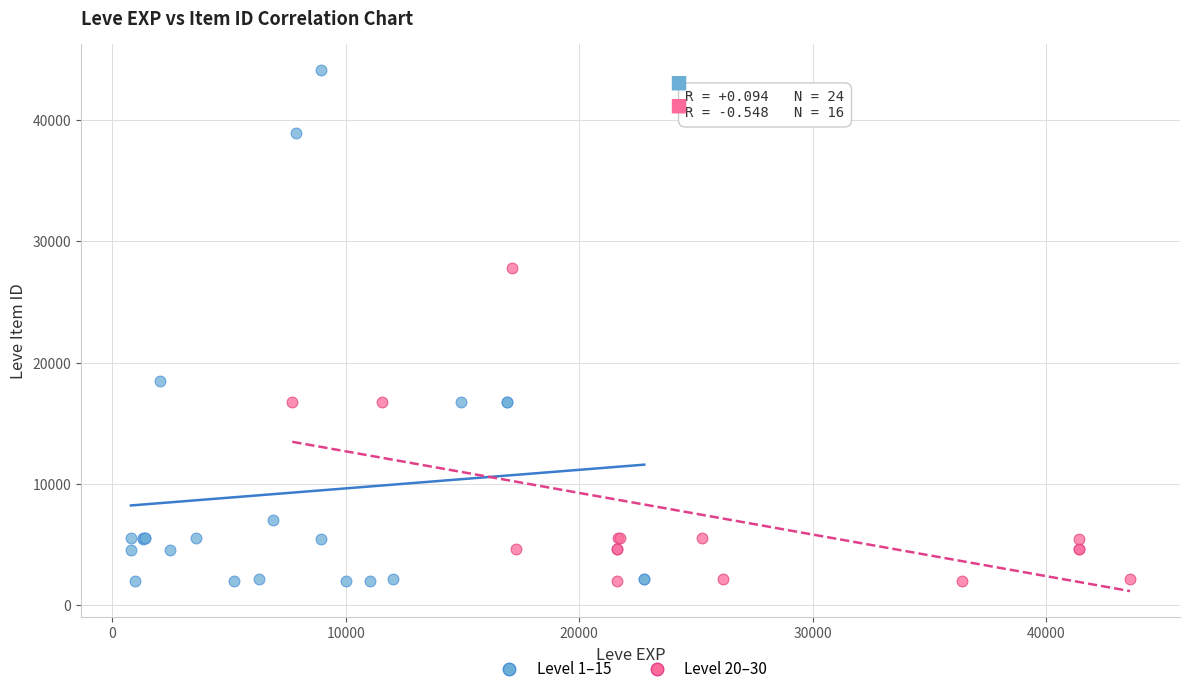

Which series has the widest spread of Y values?

Level 1–15